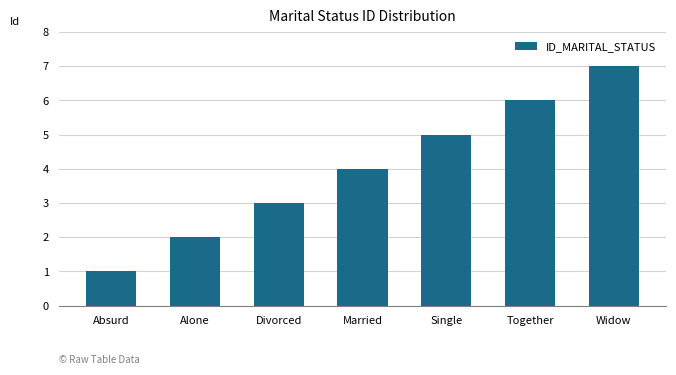

How many values are below 4?

3